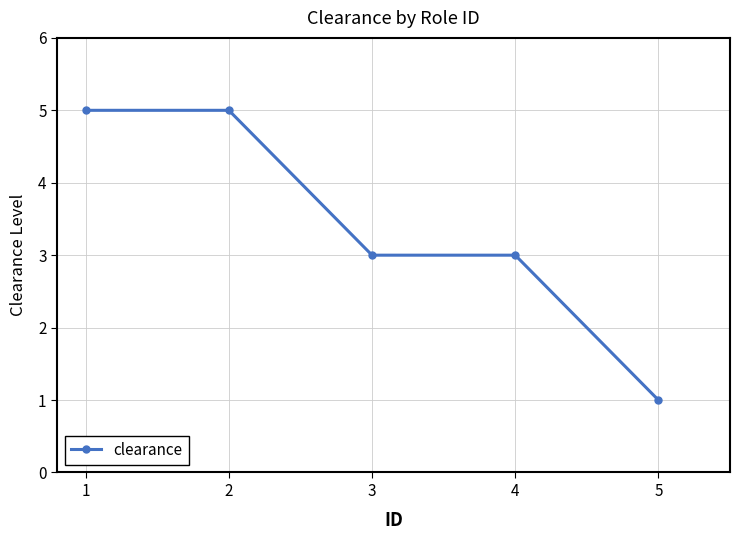

Which category has the lowest value across all series?

5